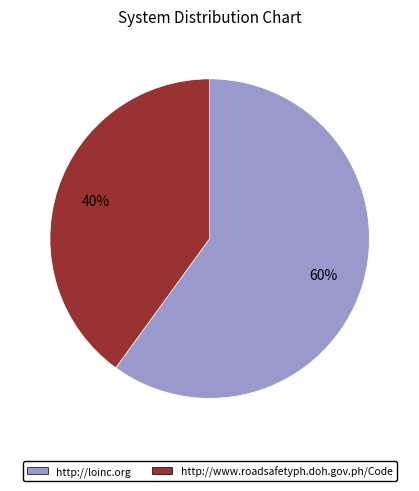

Is there a majority slice in this chart?

Yes